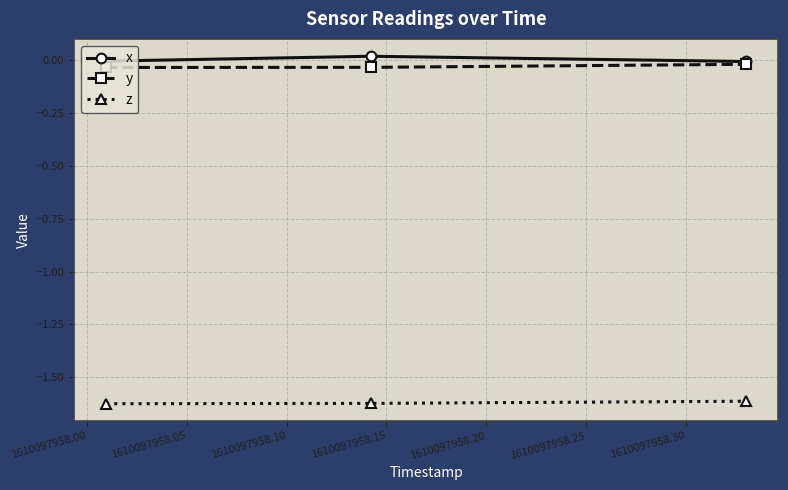

How many lines are shown in the chart?

3